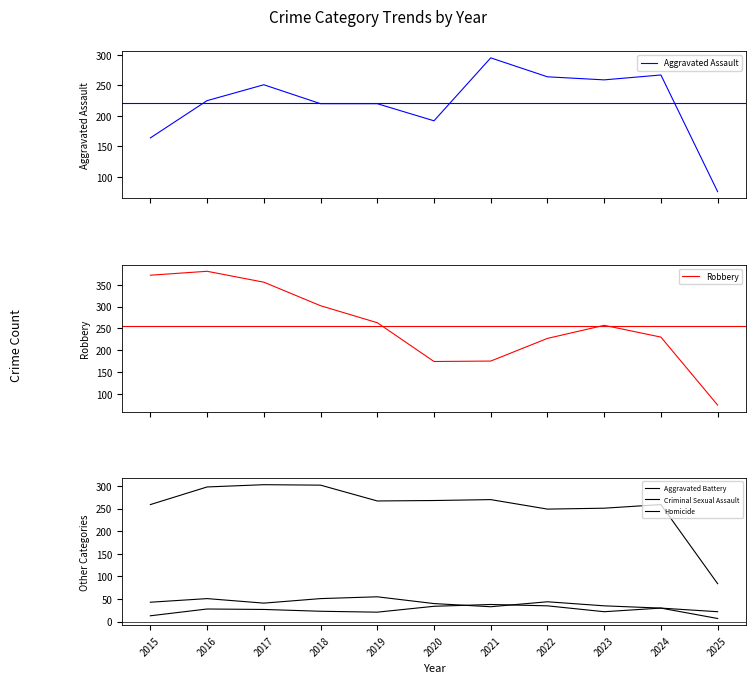

Which series has the largest total across all categories?

Robbery